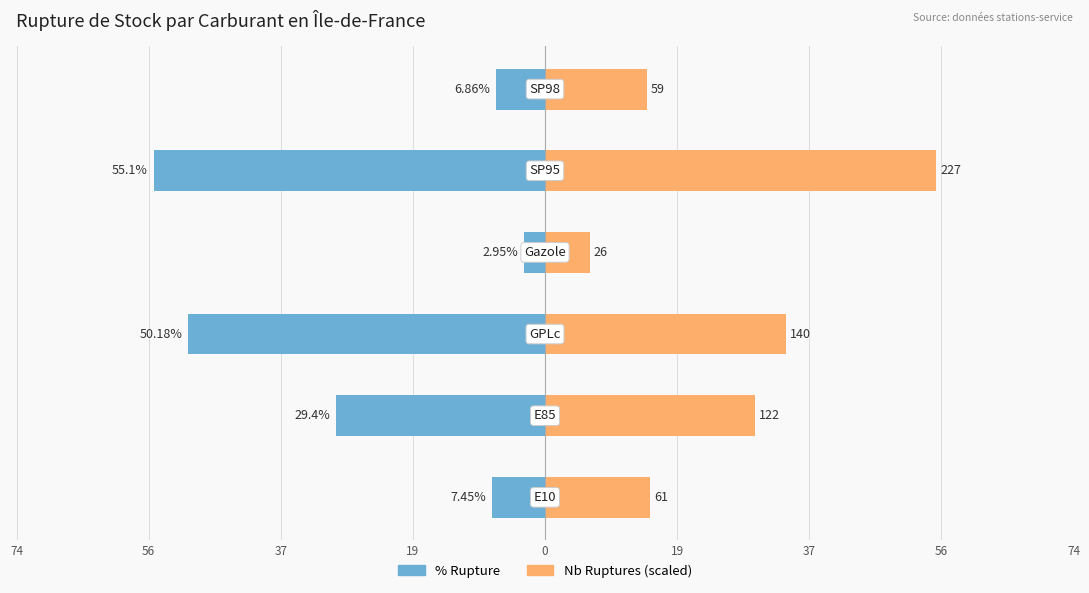

Reading right to left, list all the values displayed in this chart.

% Rupture: -6.9	-55.1	-3.0	-50.2	-29.4	-7.5
Nb Ruptures (scaled): 14.3	55.1	6.3	34.0	29.6	14.8